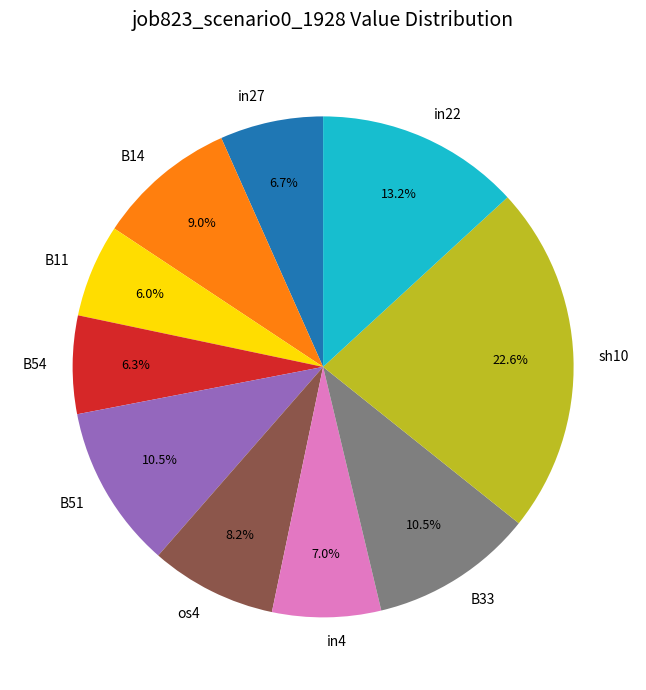

What is the largest slice in the pie chart?

sh10